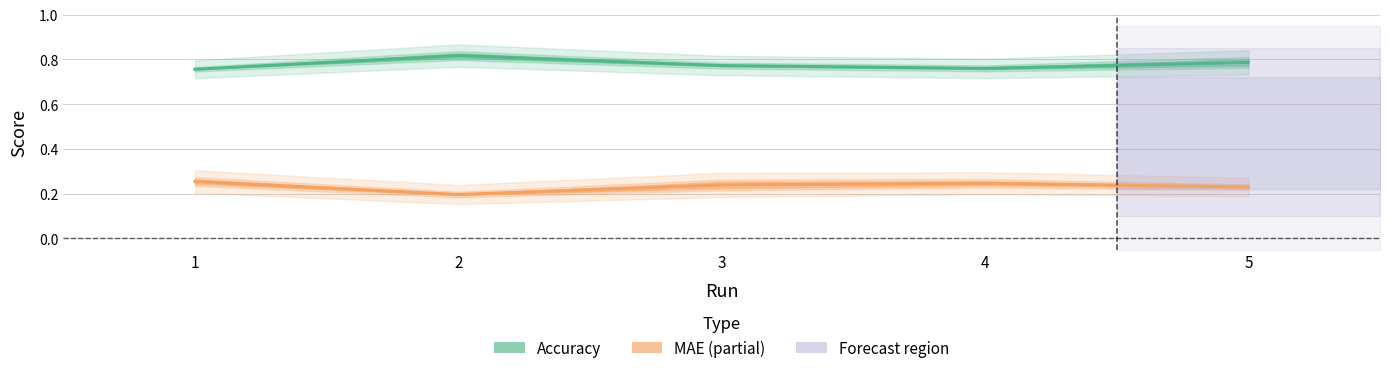

Reading left to right, what are all the values shown in this chart?

Accuracy (Baseline & MF): 1=0.8	2=0.8	3=0.8	4=0.8	5=0.8
MAE (Baseline & MF): 1=0.3	2=0.2	3=0.2	4=0.2	5=0.2